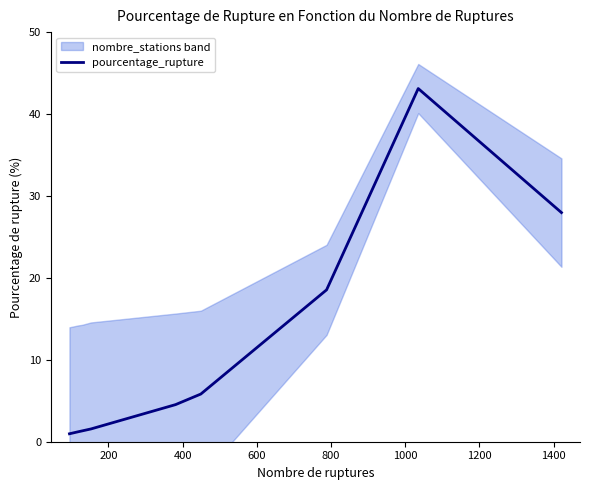

Is it true that the value at 400 is 1.8?

False